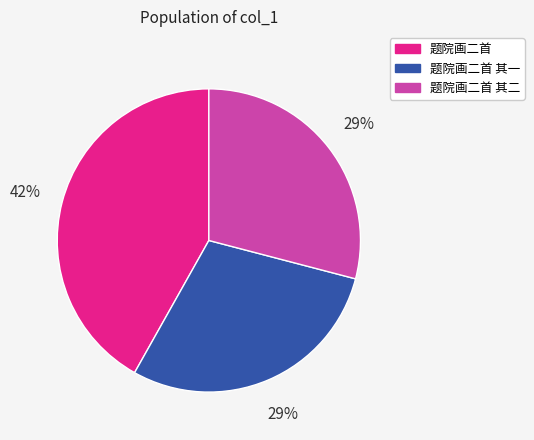

The 题院画二首 slice represents 29% of the pie. True or false?

False